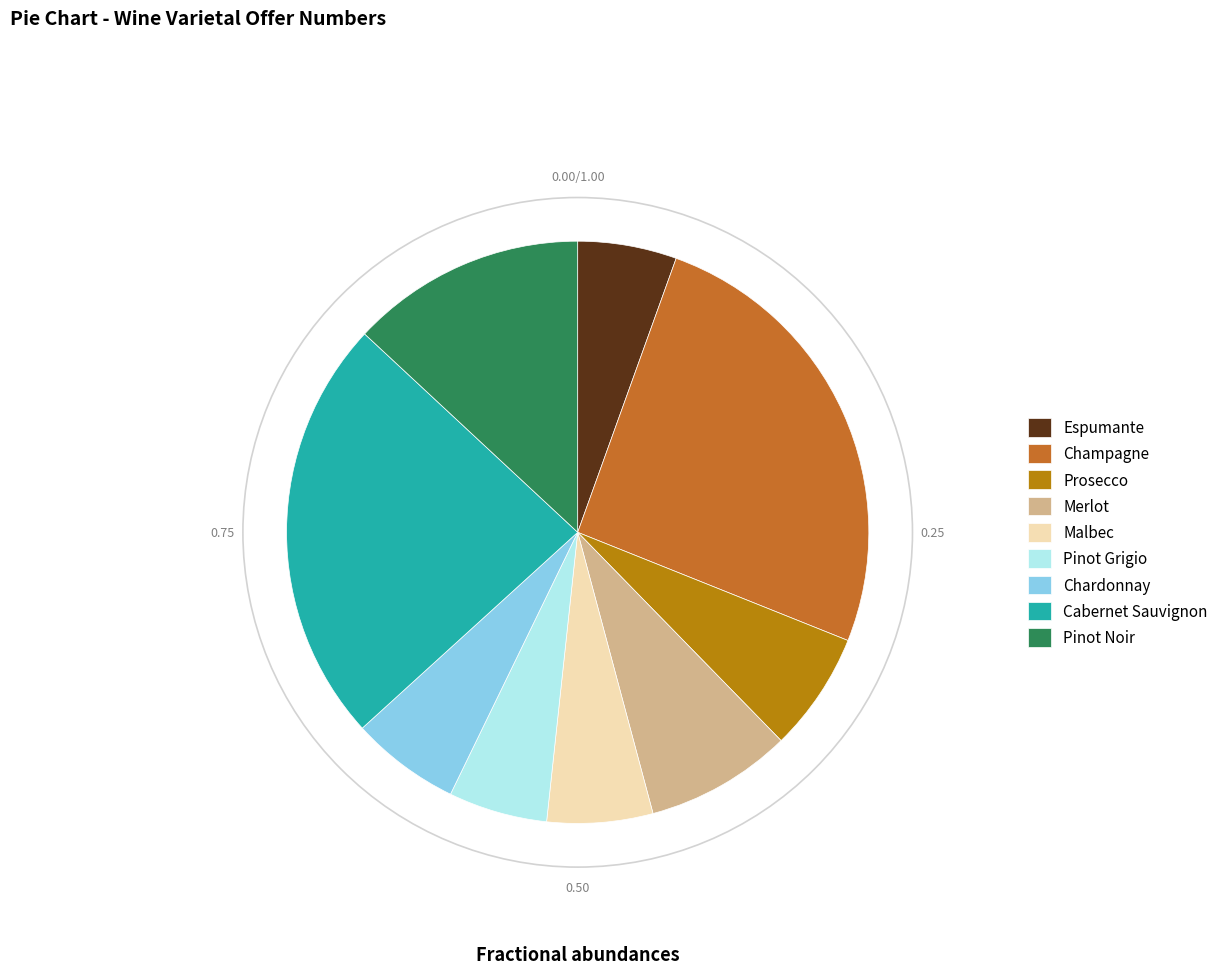

Between Cabernet Sauvignon and Malbec, which is larger?

Cabernet Sauvignon